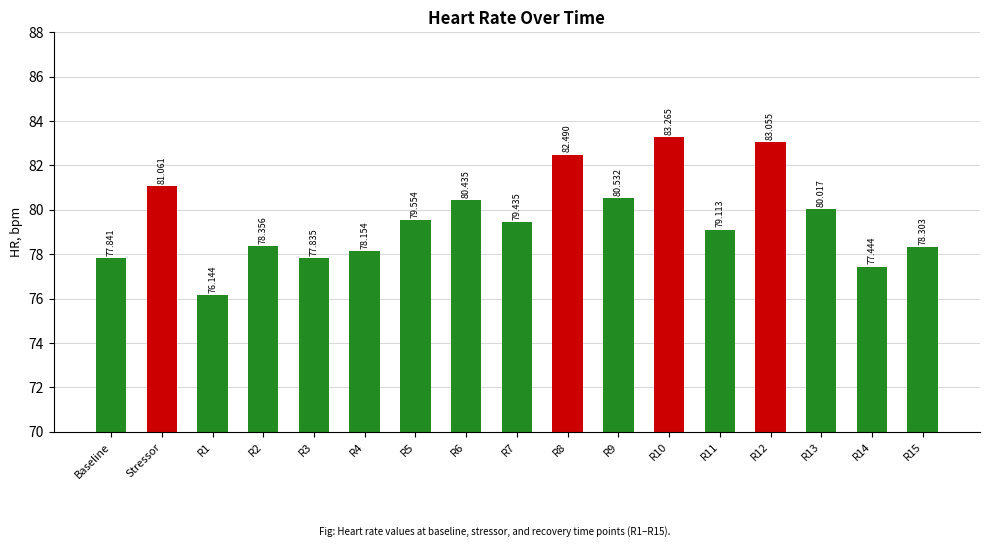

What is the approximate value at R9?

80.5